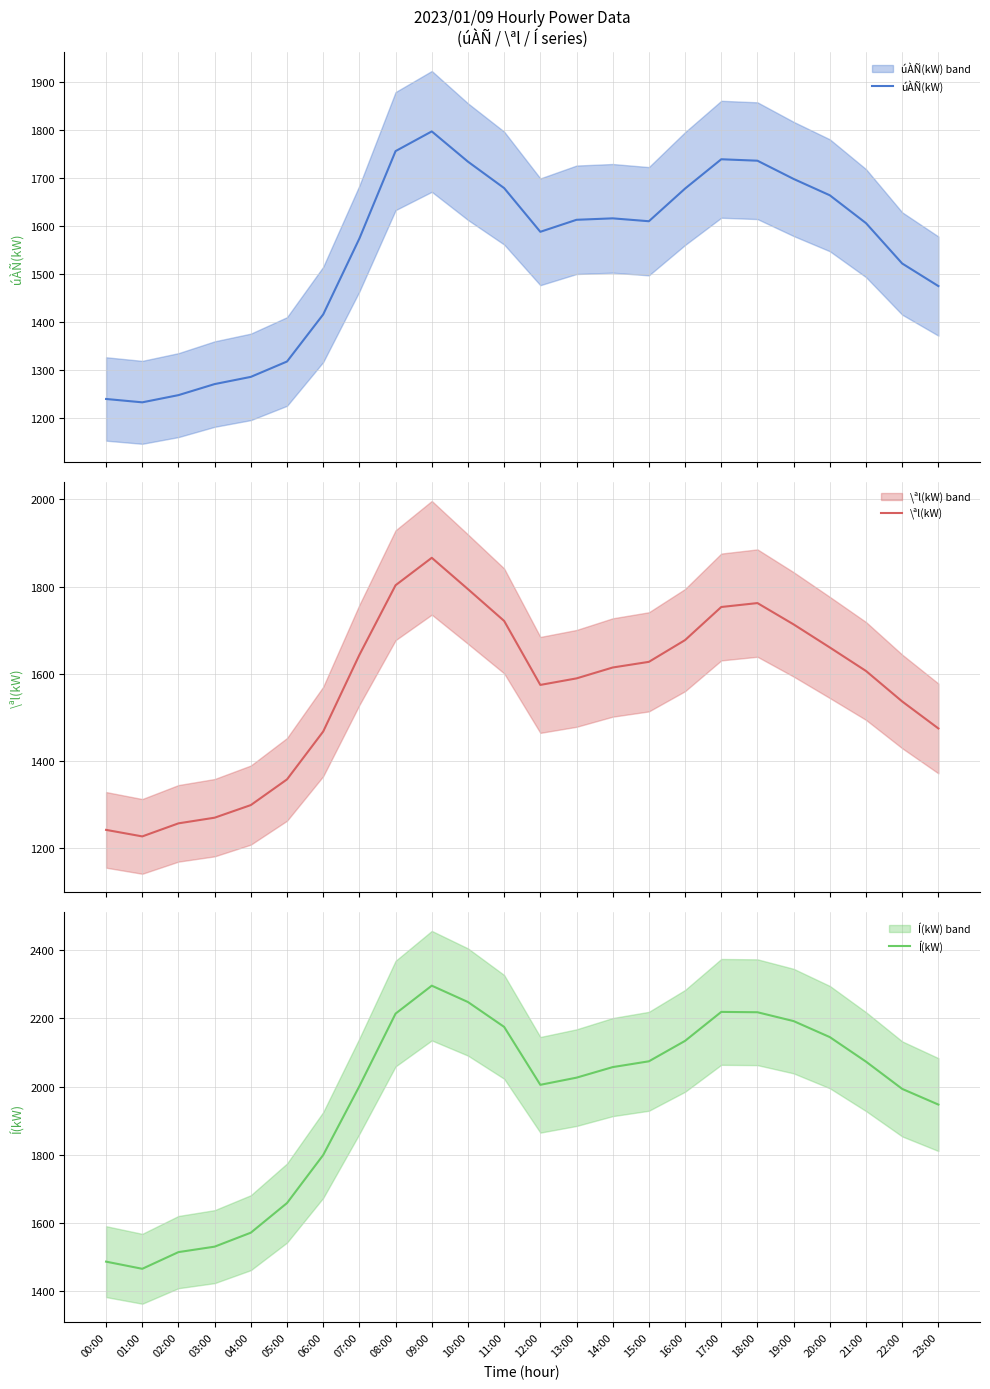

Does the chart display data point markers on the line(s)?

No